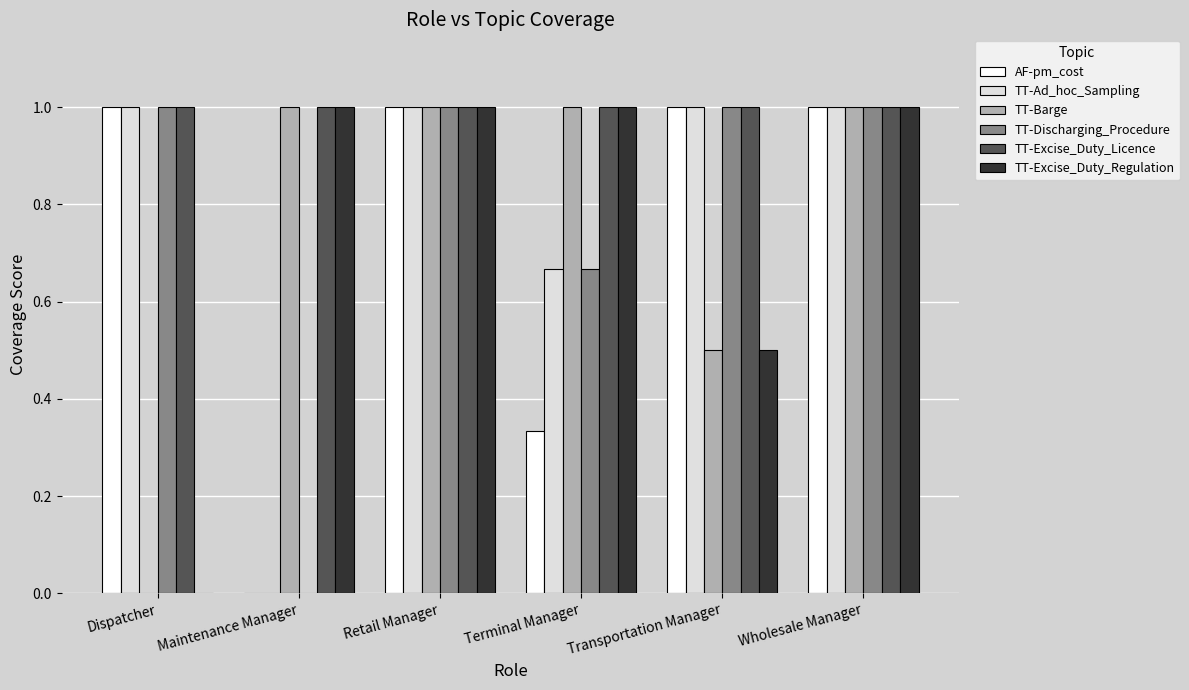

What is the total value across all series at Retail Manager?

6.0